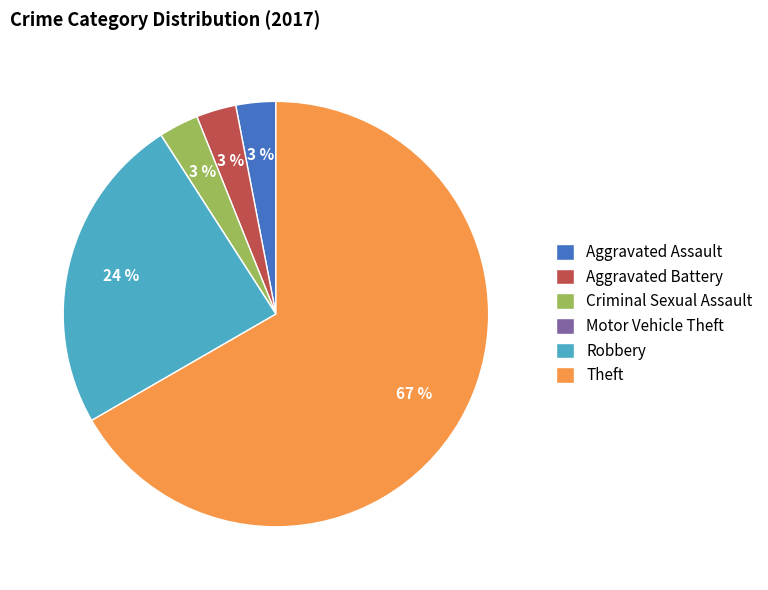

What is the ratio of the value at Aggravated Assault to the value at Criminal Sexual Assault?

1.0